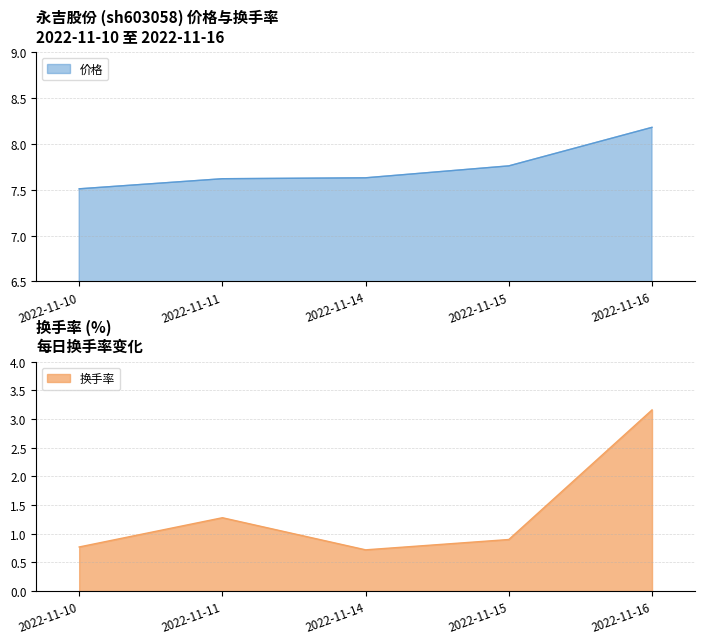

What is the value of the 价格 point at the 1st from the left?

7.5